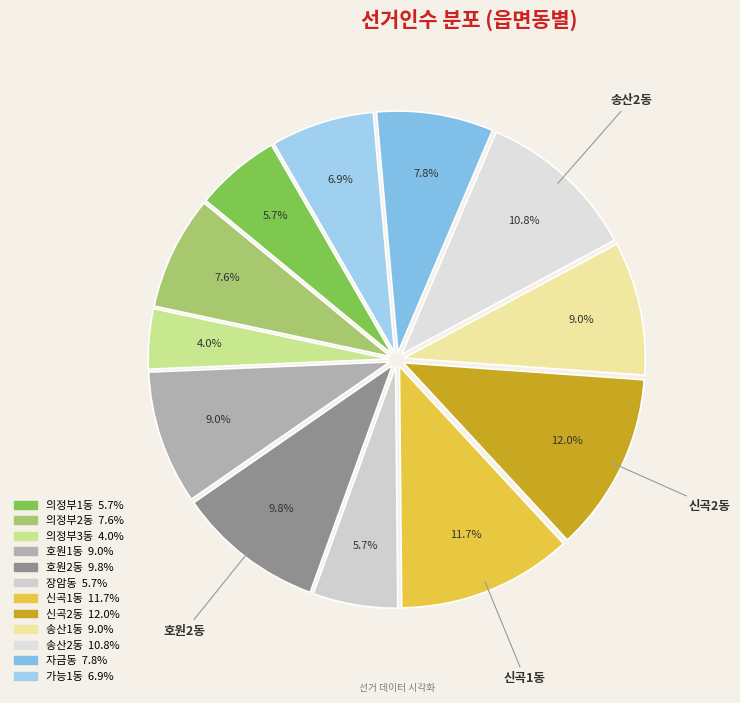

Which slice is the smallest?

의정부3동